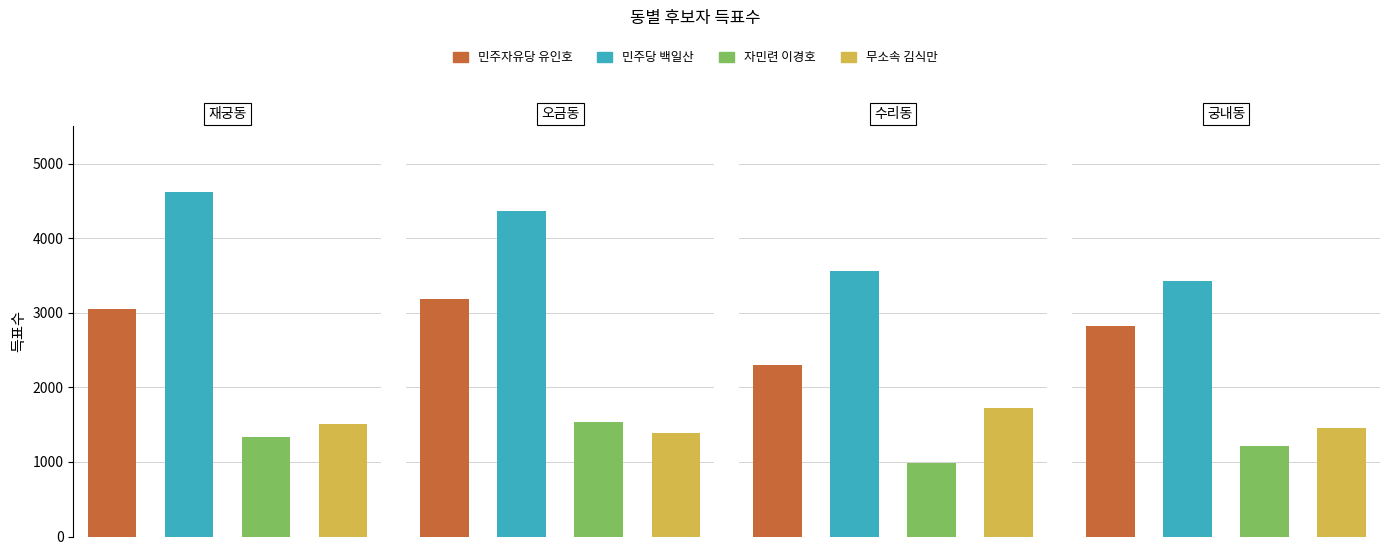

Does the chart contain any negative values?

No